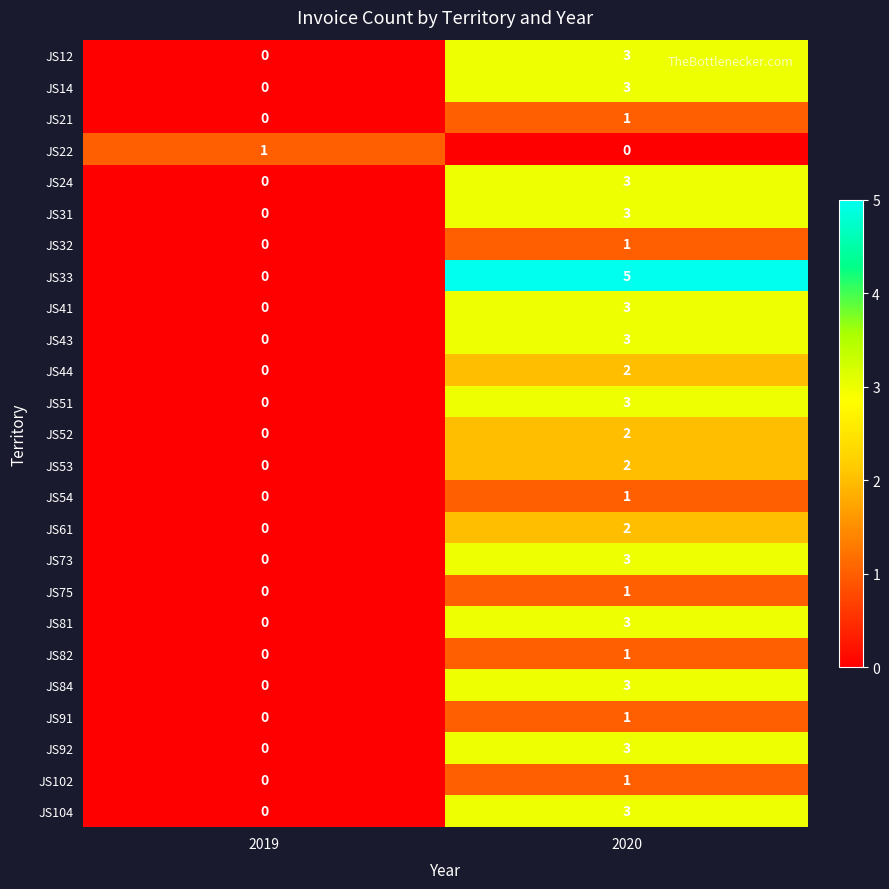

Where is JS31 nearest to the value 1?

2019